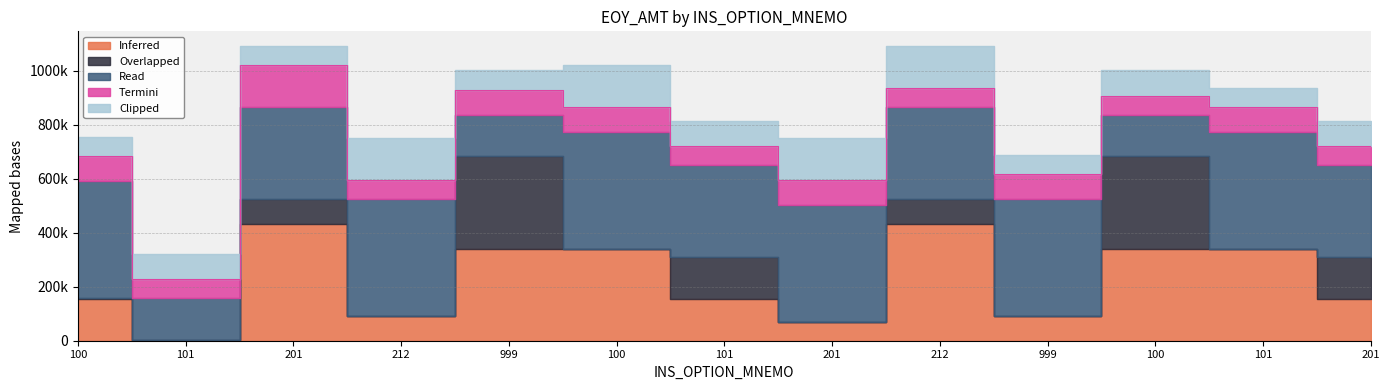

What is the difference between the maximum and minimum values in the Overlapped series?

341234